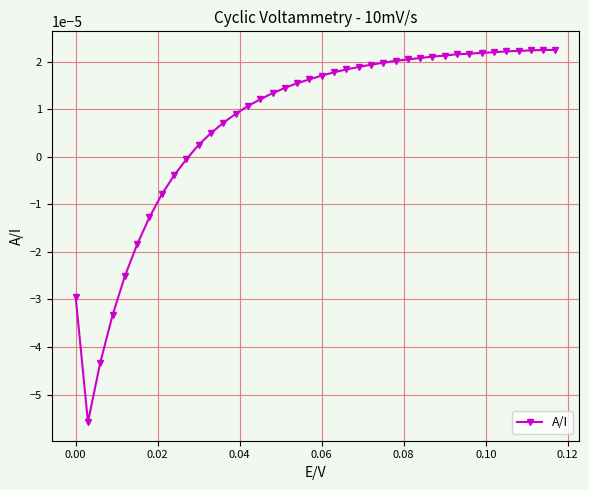

How many values are below 0?

10